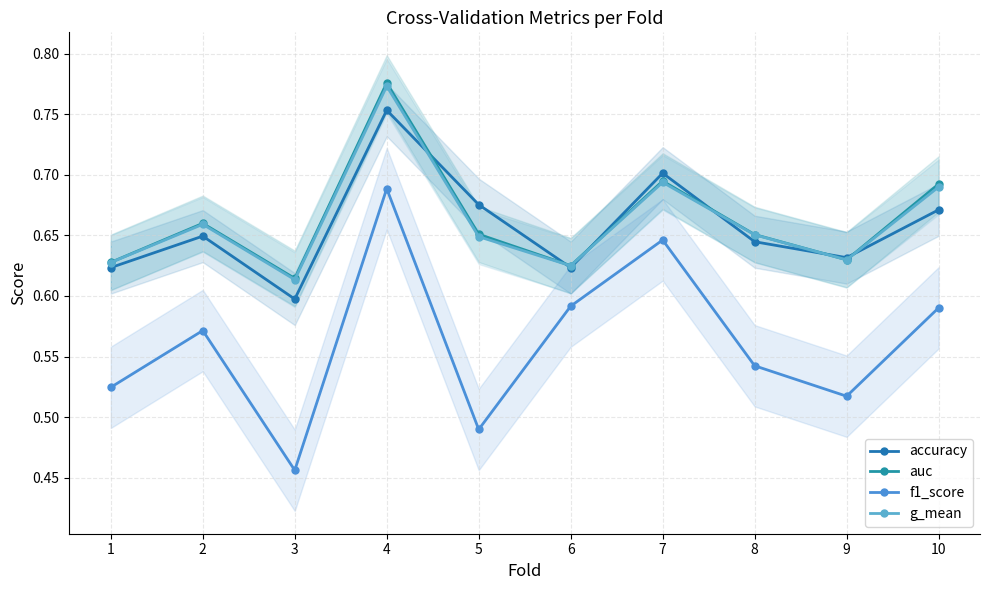

What is the minimum value for accuracy?

0.6